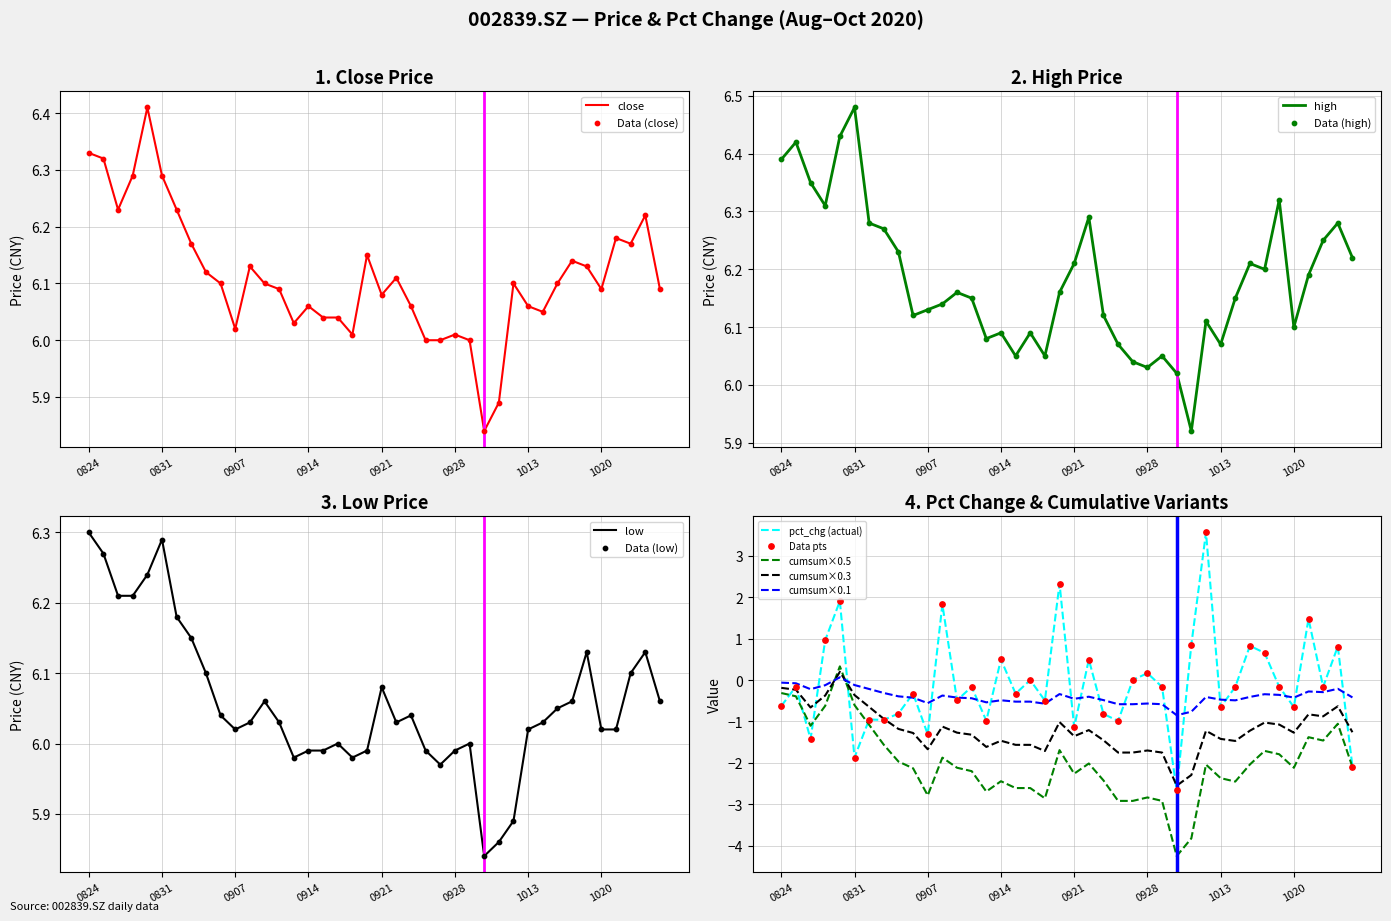

Where does the high series first go above 6?

0824